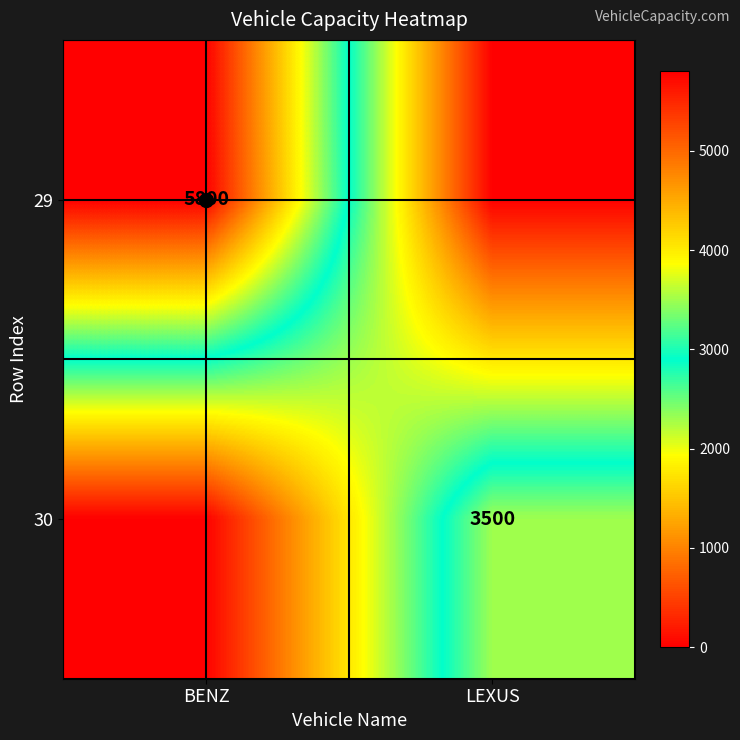

What is the spread (max minus min) of values at BENZ?

5800